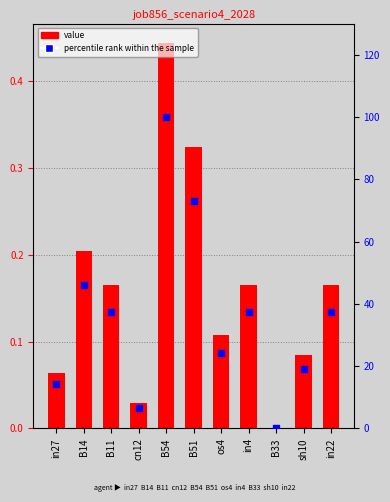

What are all the series names shown in the legend?

value, percentile rank within the sample